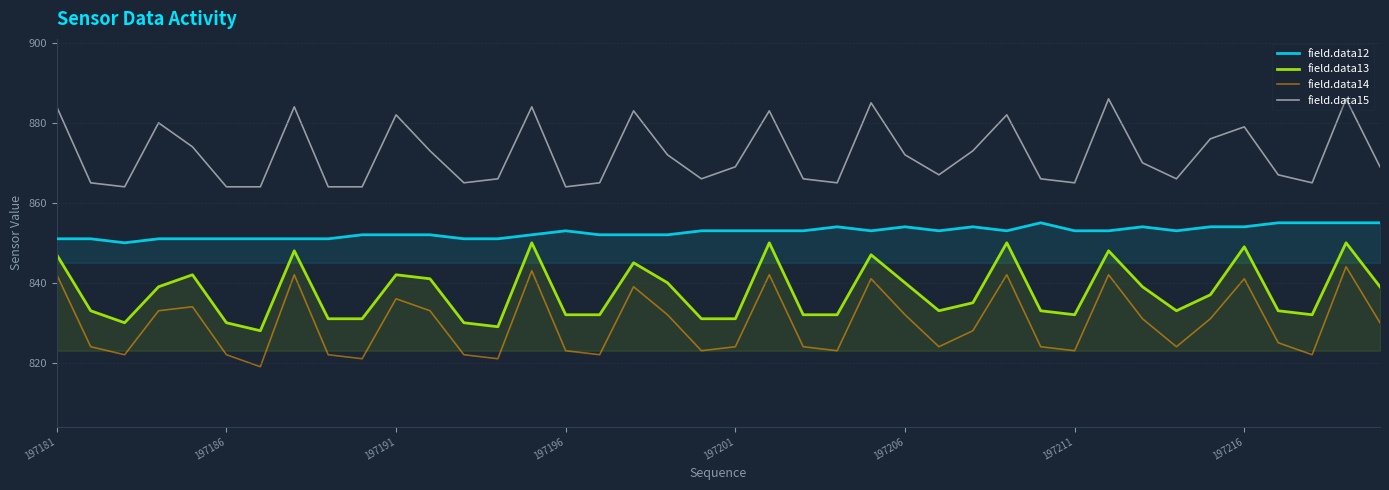

Rank the series by their average value, from lowest to highest.

field.data14, field.data13, field.data12, field.data15